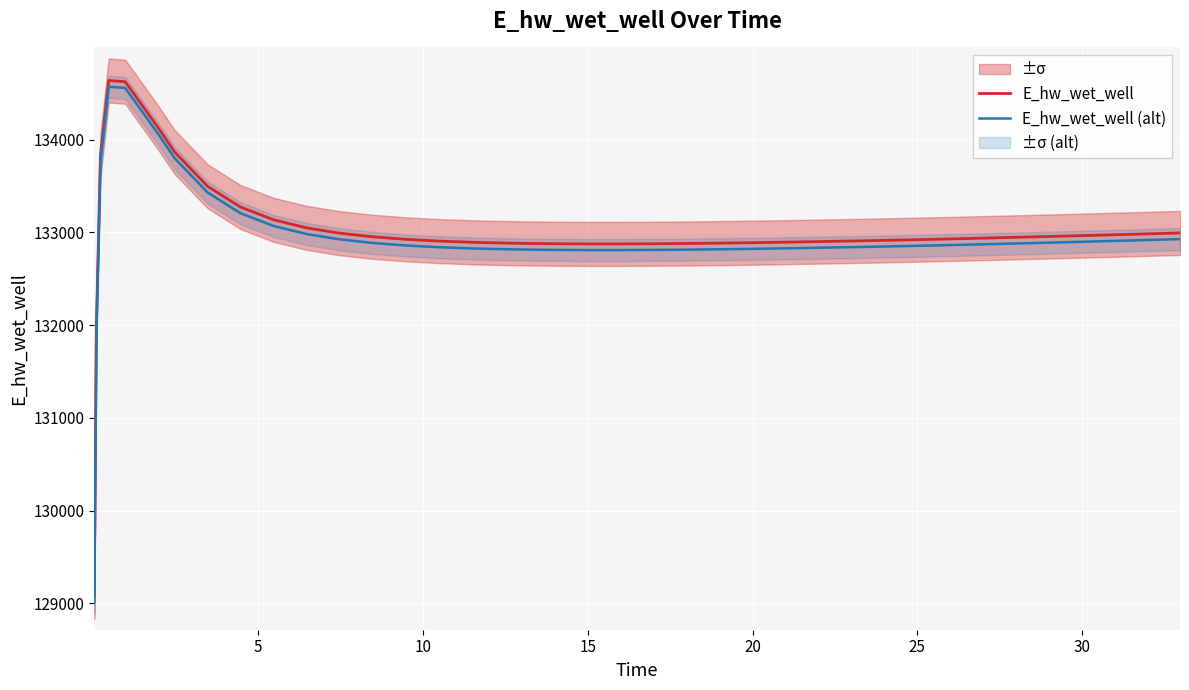

True or false: E_hw_wet_well (alt) and E_hw_wet_well cross at least once.

False